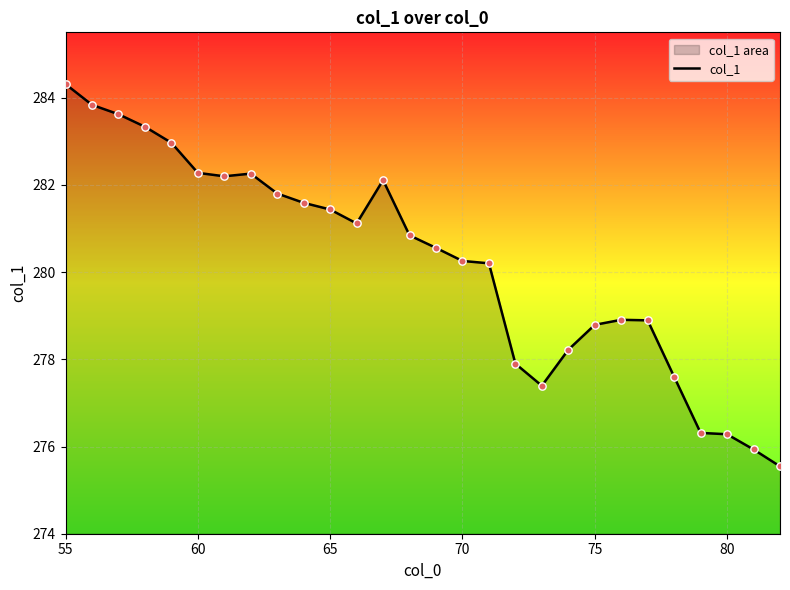

What is the change in value from 65 to 75?

-2.6